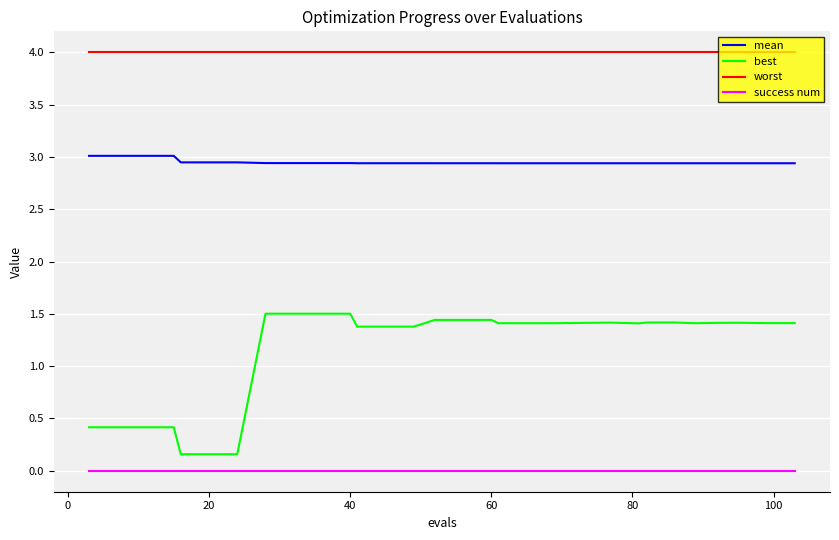

Which series has the largest total across all categories?

worst